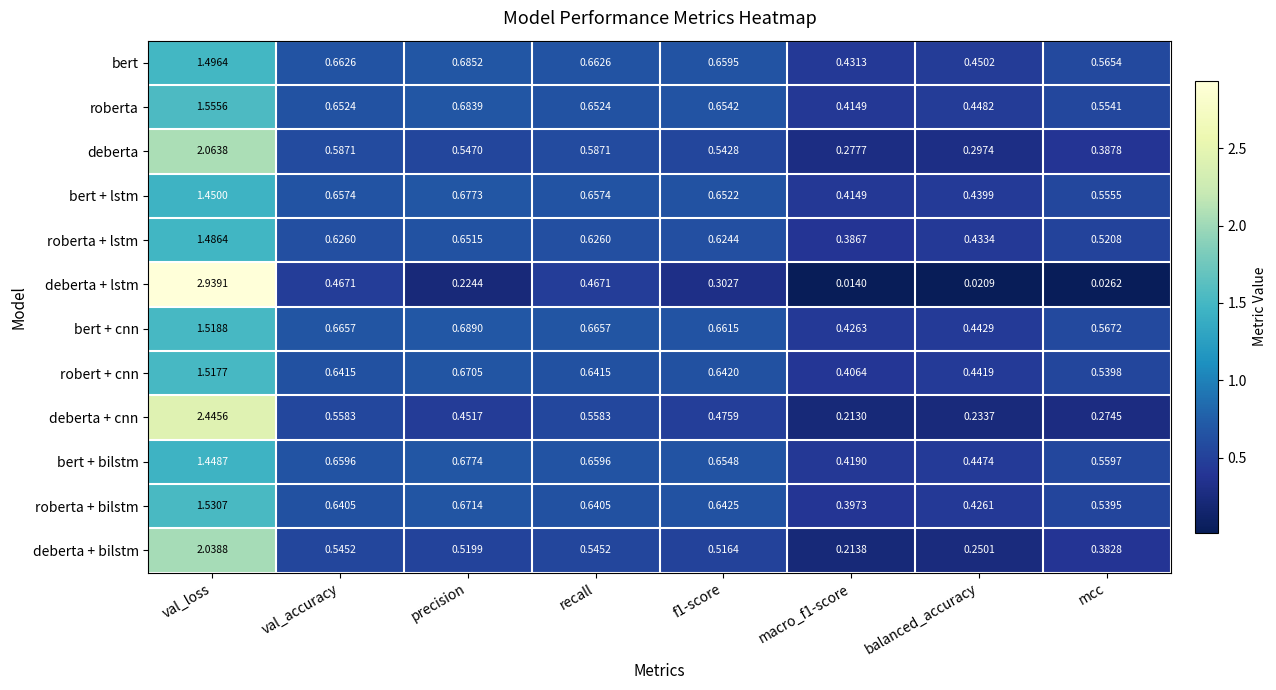

Which series has the largest total across all categories?

bert + cnn